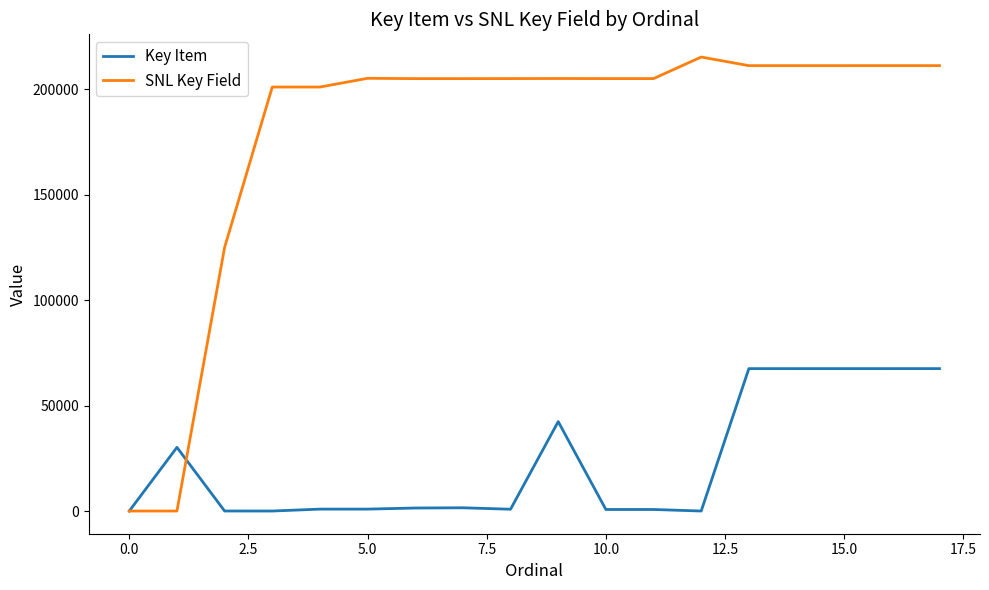

What is the maximum value shown in the chart?

215358